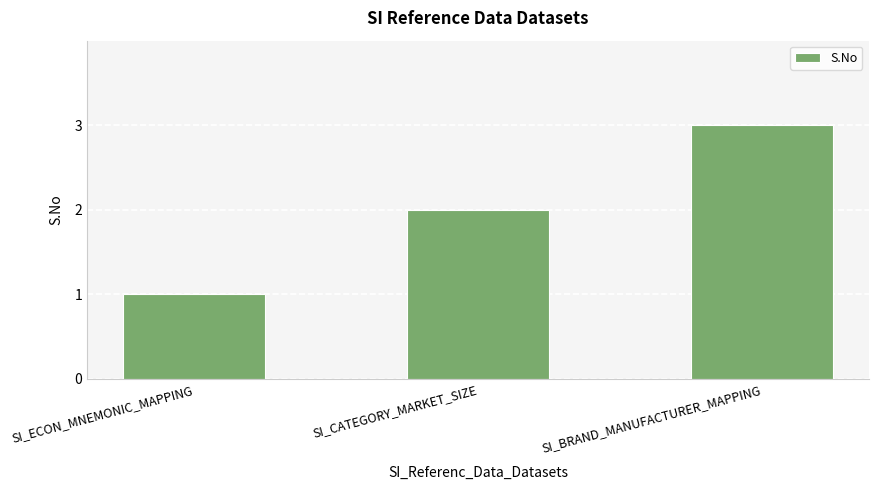

What is the sum of all values?

6